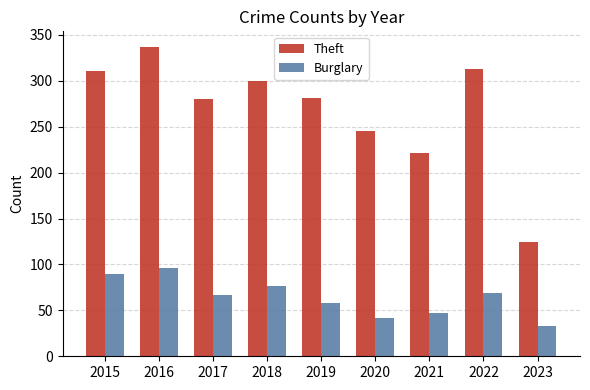

Which series has the largest range (max minus min)?

Theft